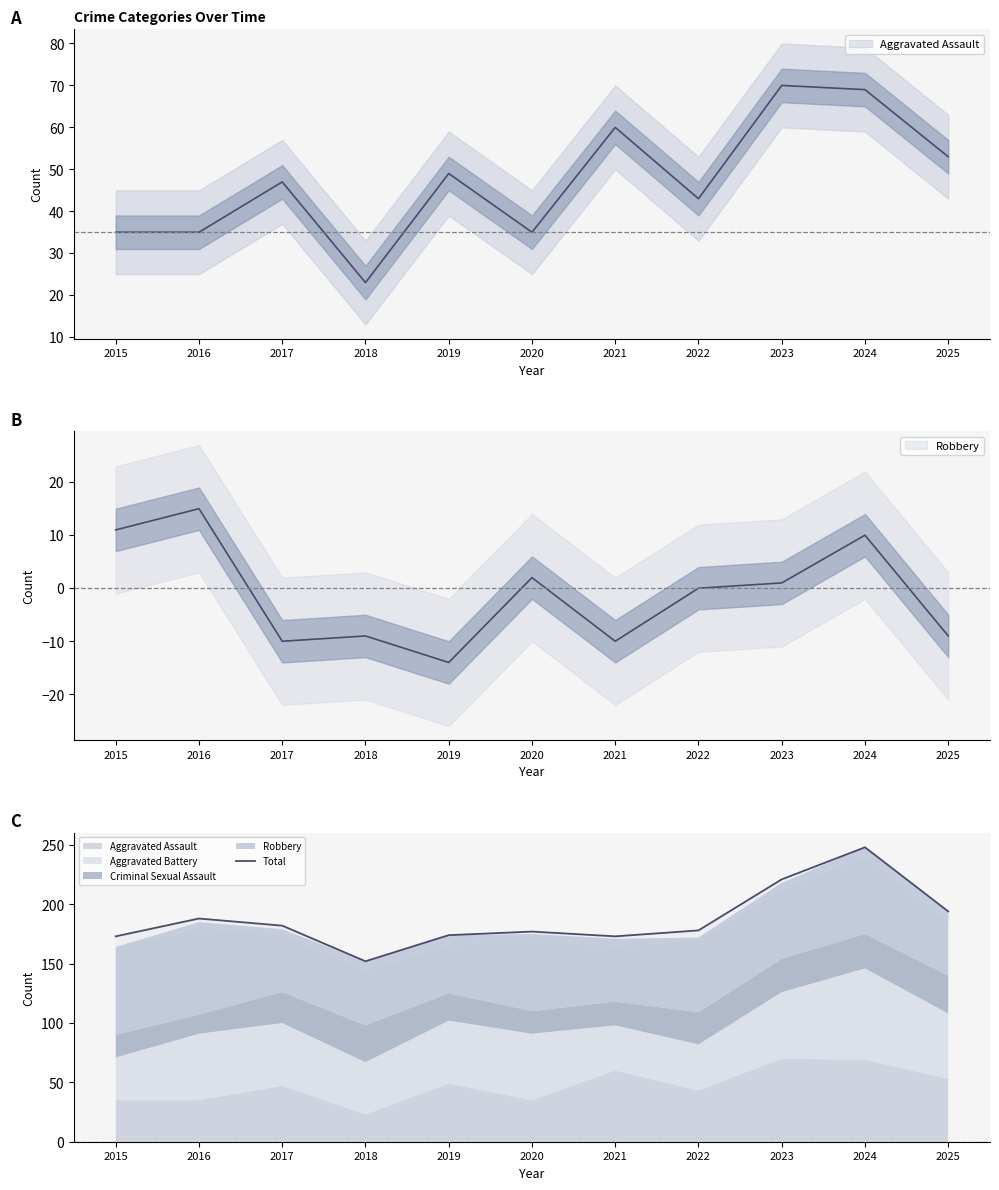

What is the change in value from 2015 to 2023?

+48